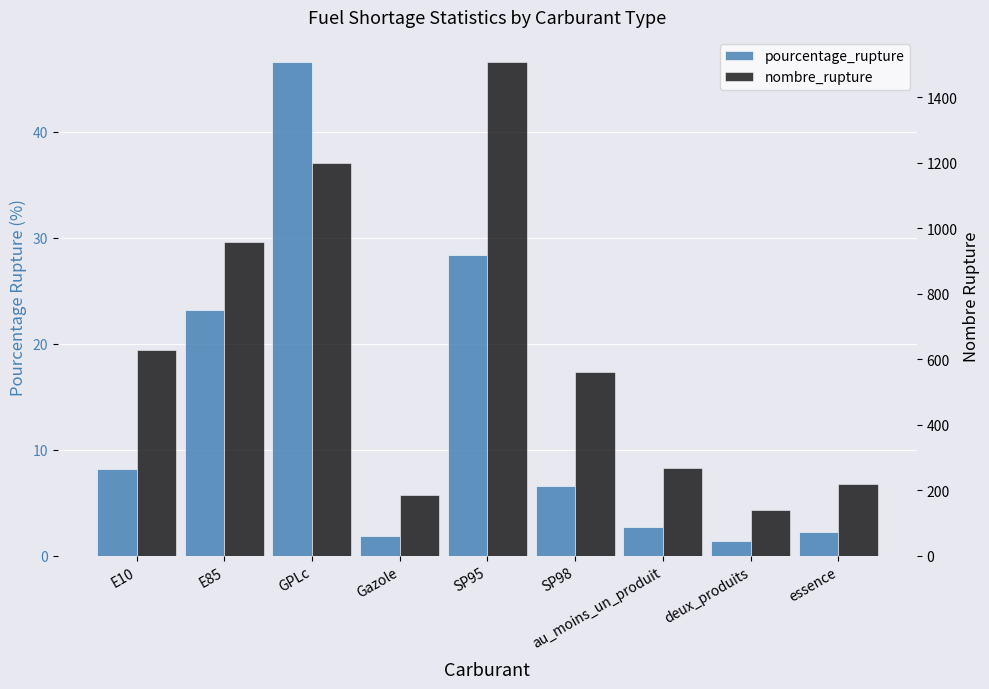

What is the difference between the maximum and second lowest values in the pourcentage_rupture series?

44.7